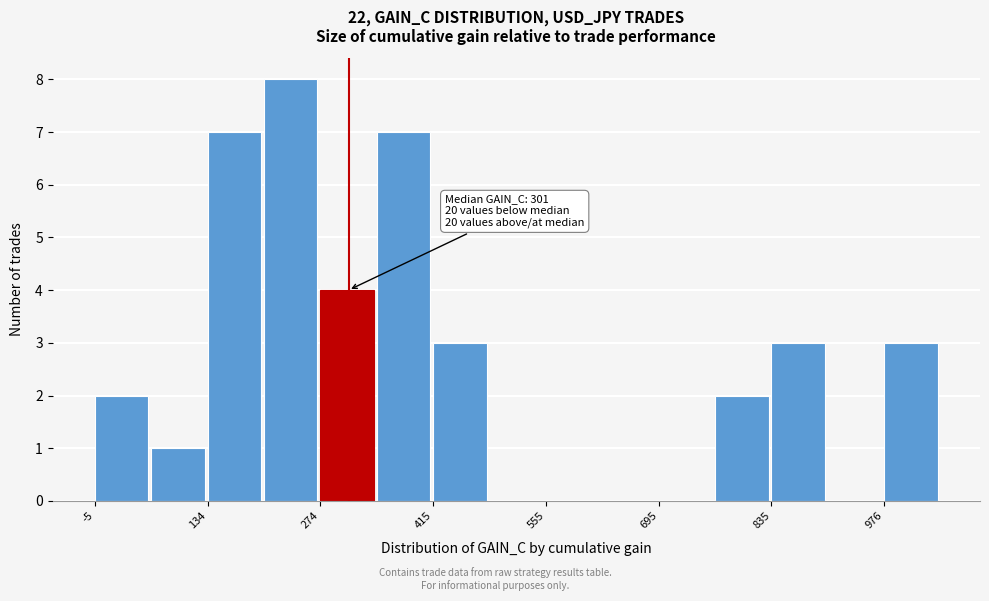

Read against the x-axis, roughly where is the centre of the tallest bar?

240